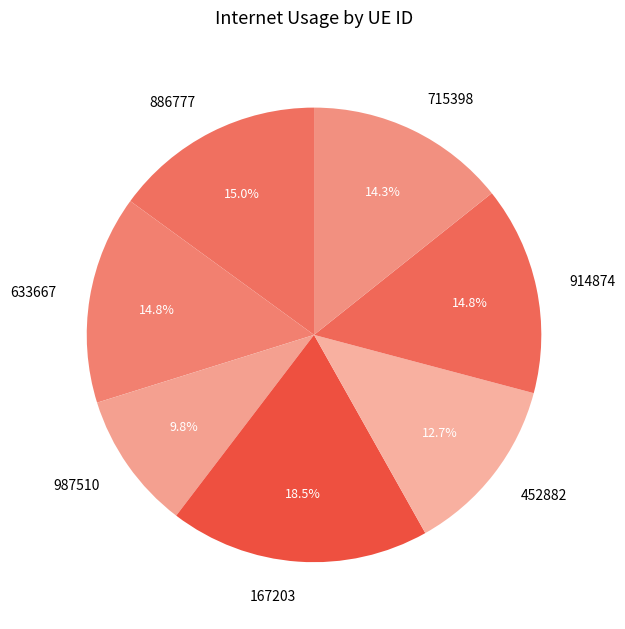

How many segments does this pie chart have?

7